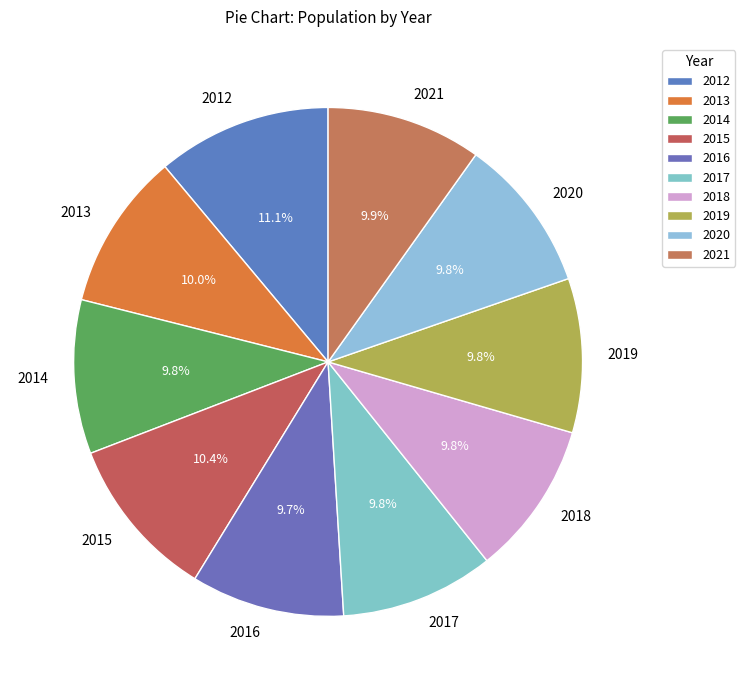

To the nearest percent, what is the difference between the largest and smallest slice percentages?

1%